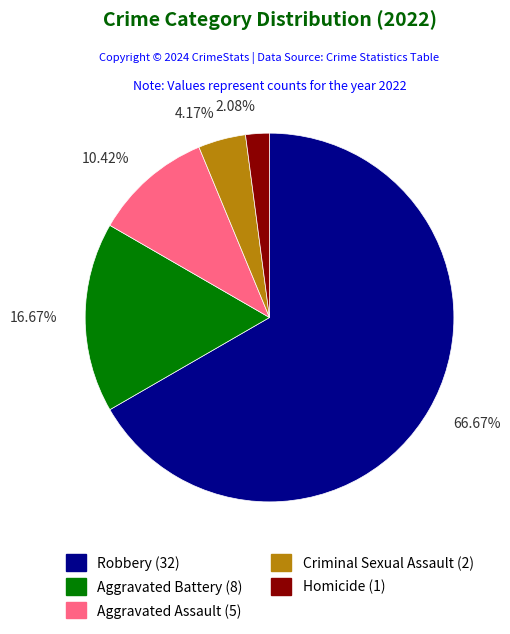

Does any single category account for the majority?

Yes